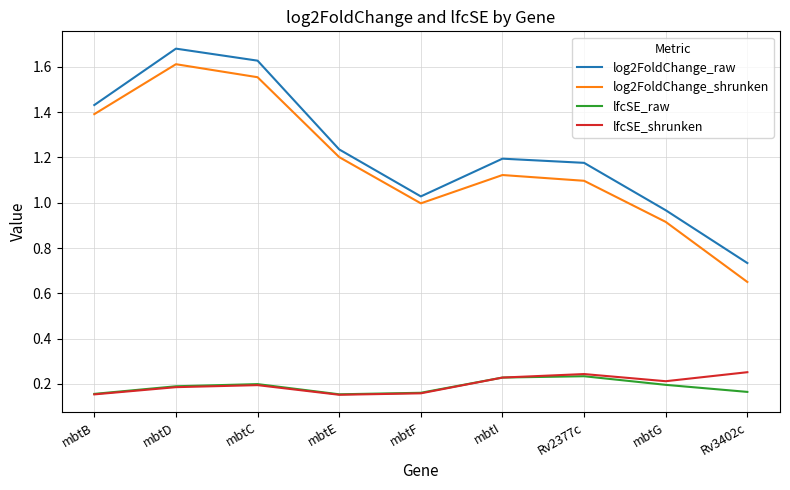

What is the total value across all series at mbtG?

2.3